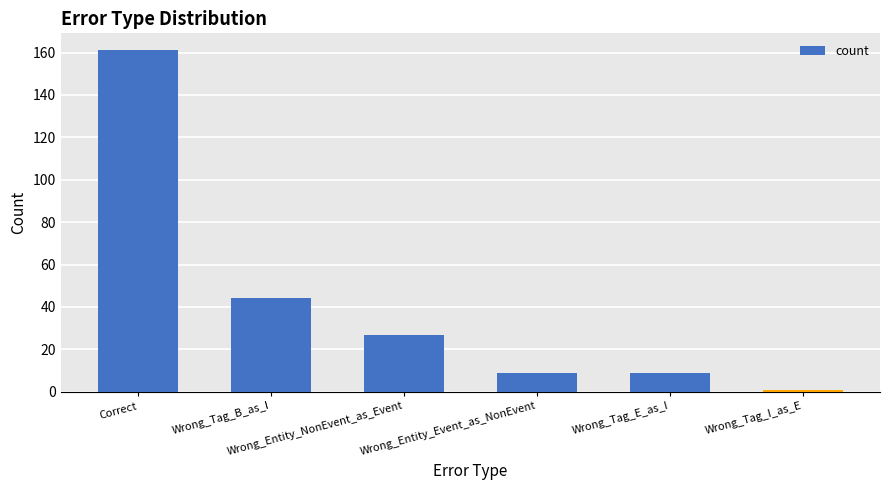

At which category does the chart reach its peak across all series?

Correct